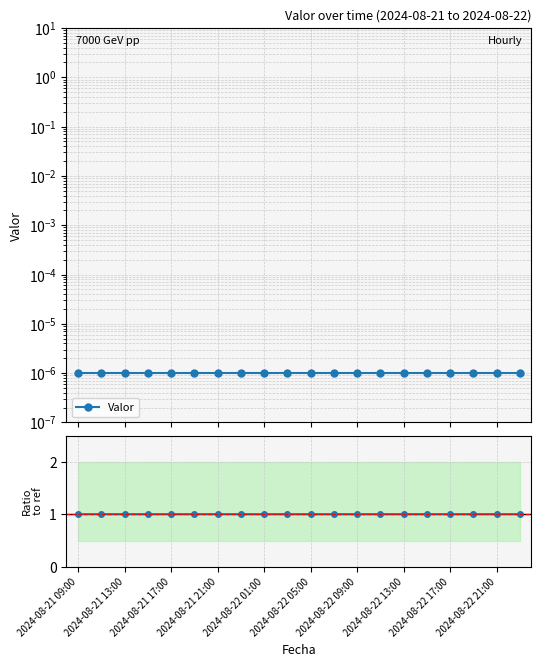

True or false: Ratio to ref has a value of 1.4 at 2024-08-21 13:00.

False